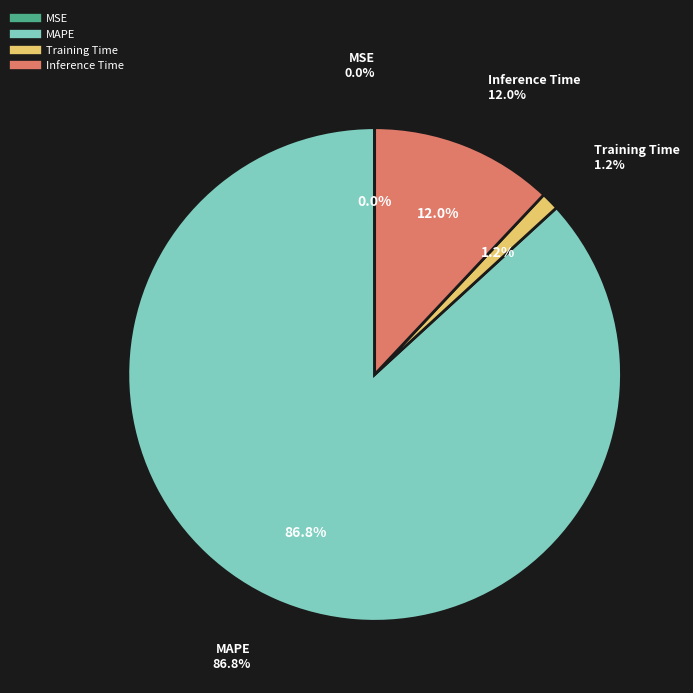

Which category has the smallest portion of the pie?

MSE